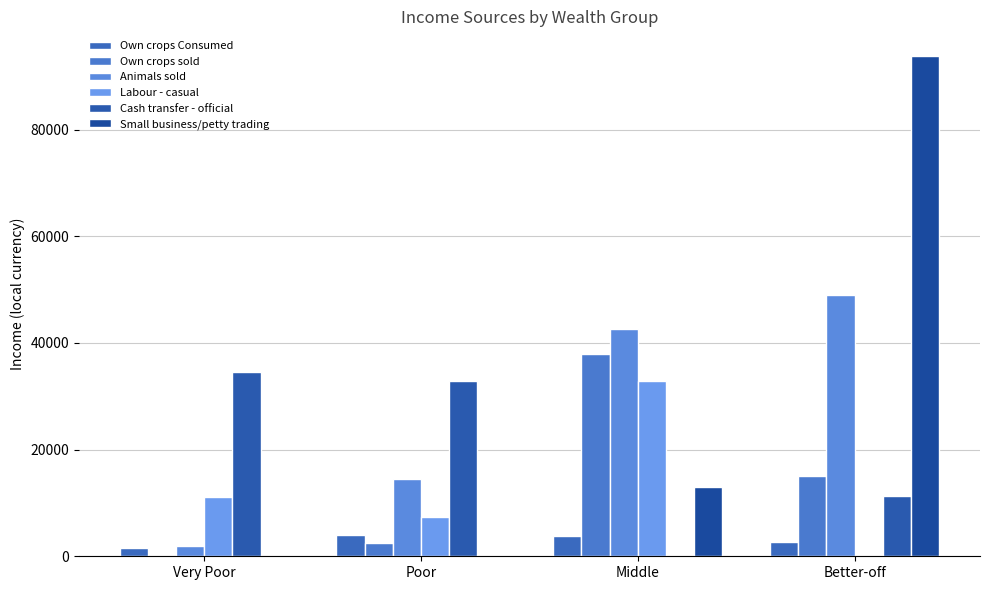

What is the maximum value shown in the chart?

93725.4